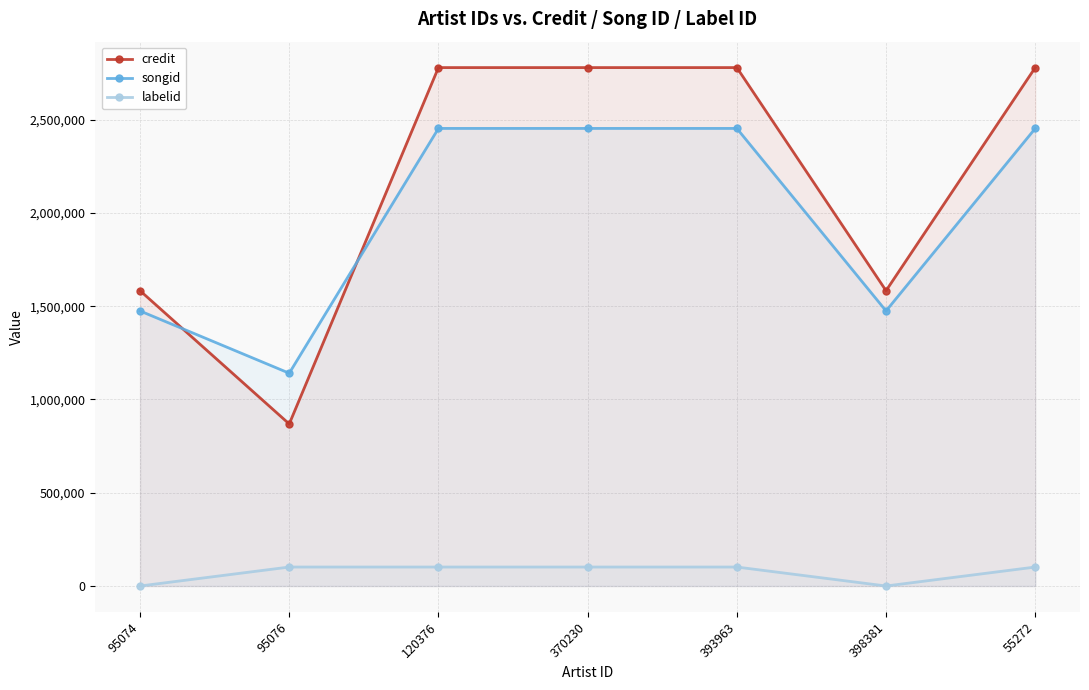

How many distinct data groups are displayed?

3